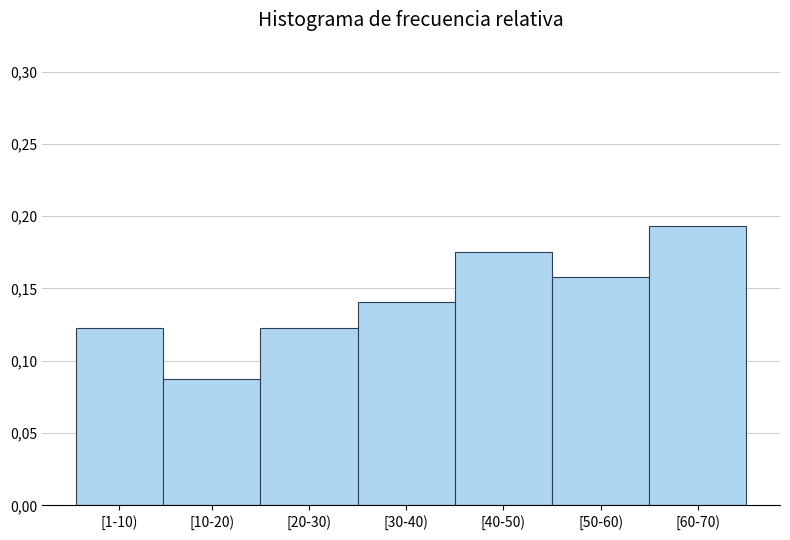

Are the bars horizontal?

No